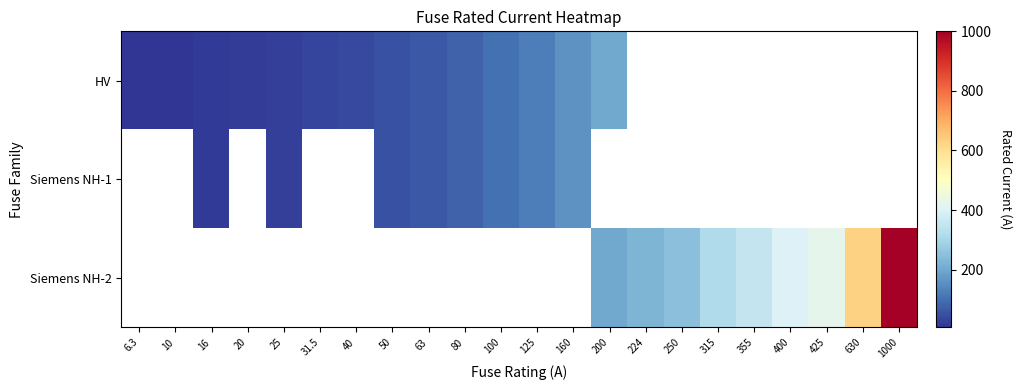

How many data points does each series have?

22